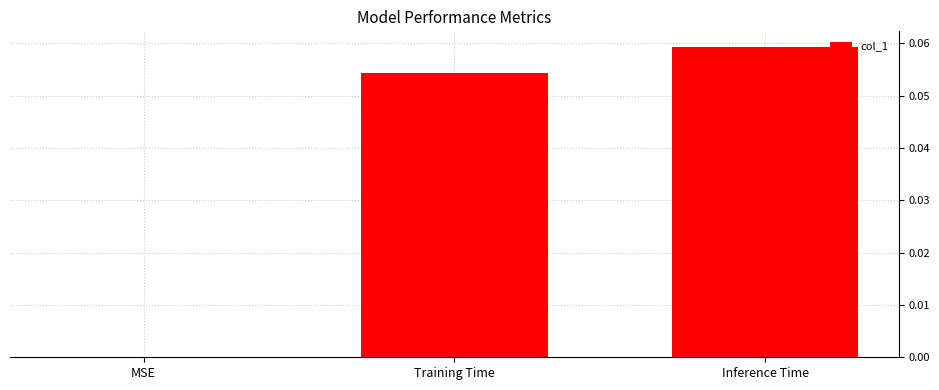

How many positive values are there?

2